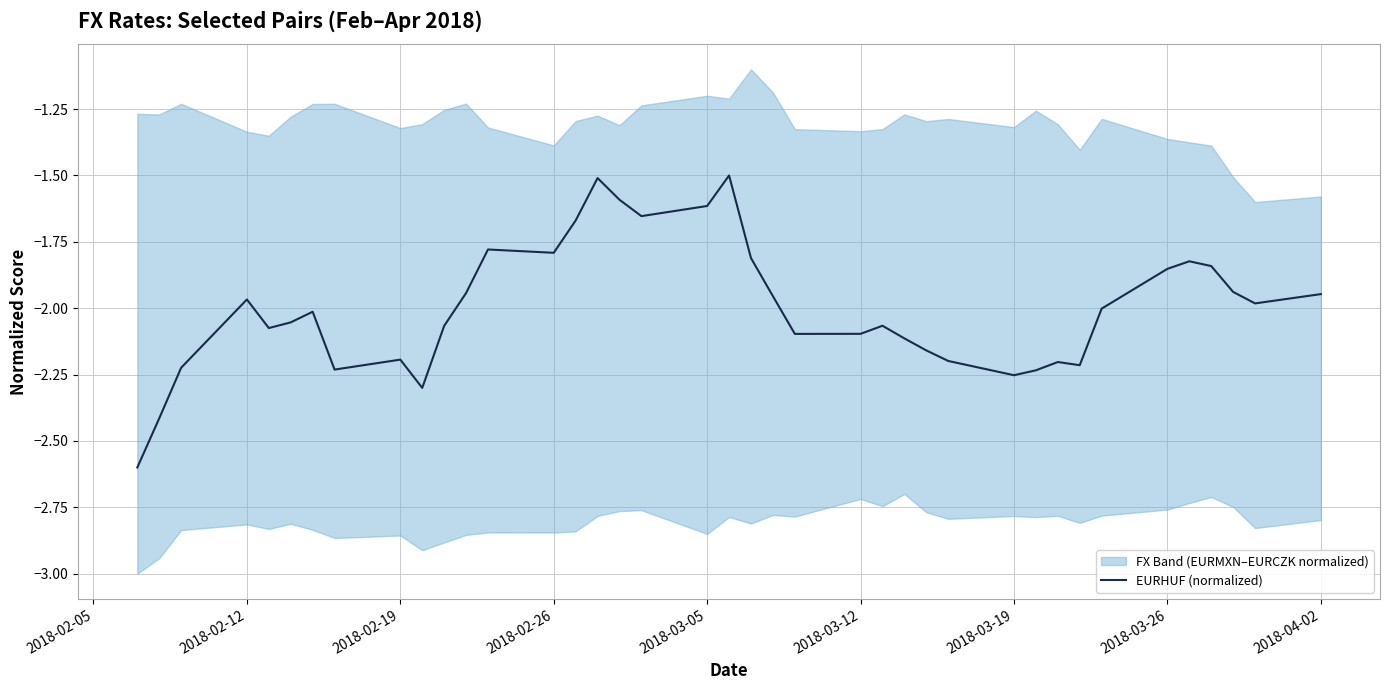

What is the lowest value of the EURHUF (normalized) series?

-2.6